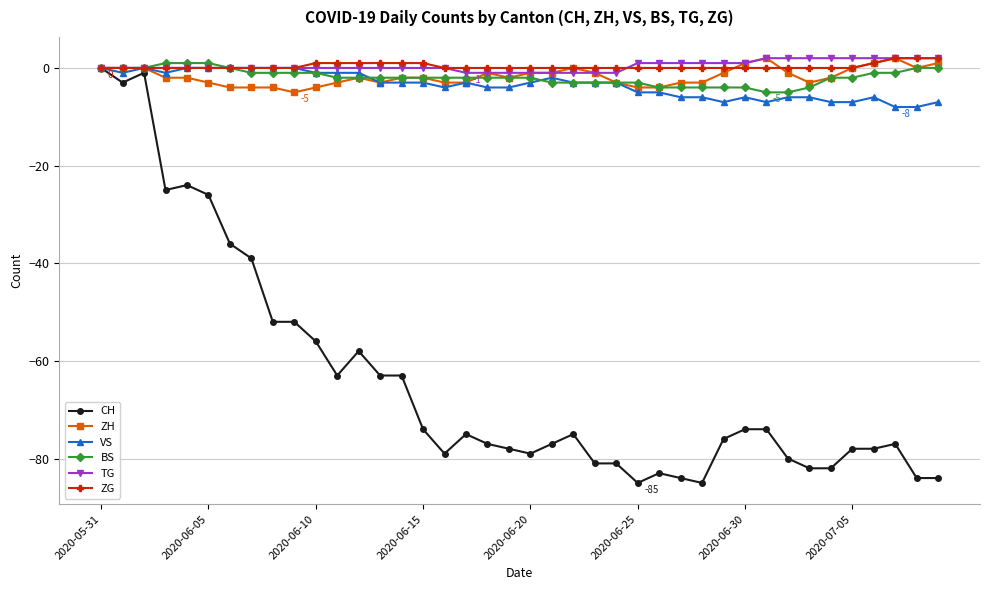

Which series has the widest spread of values?

CH